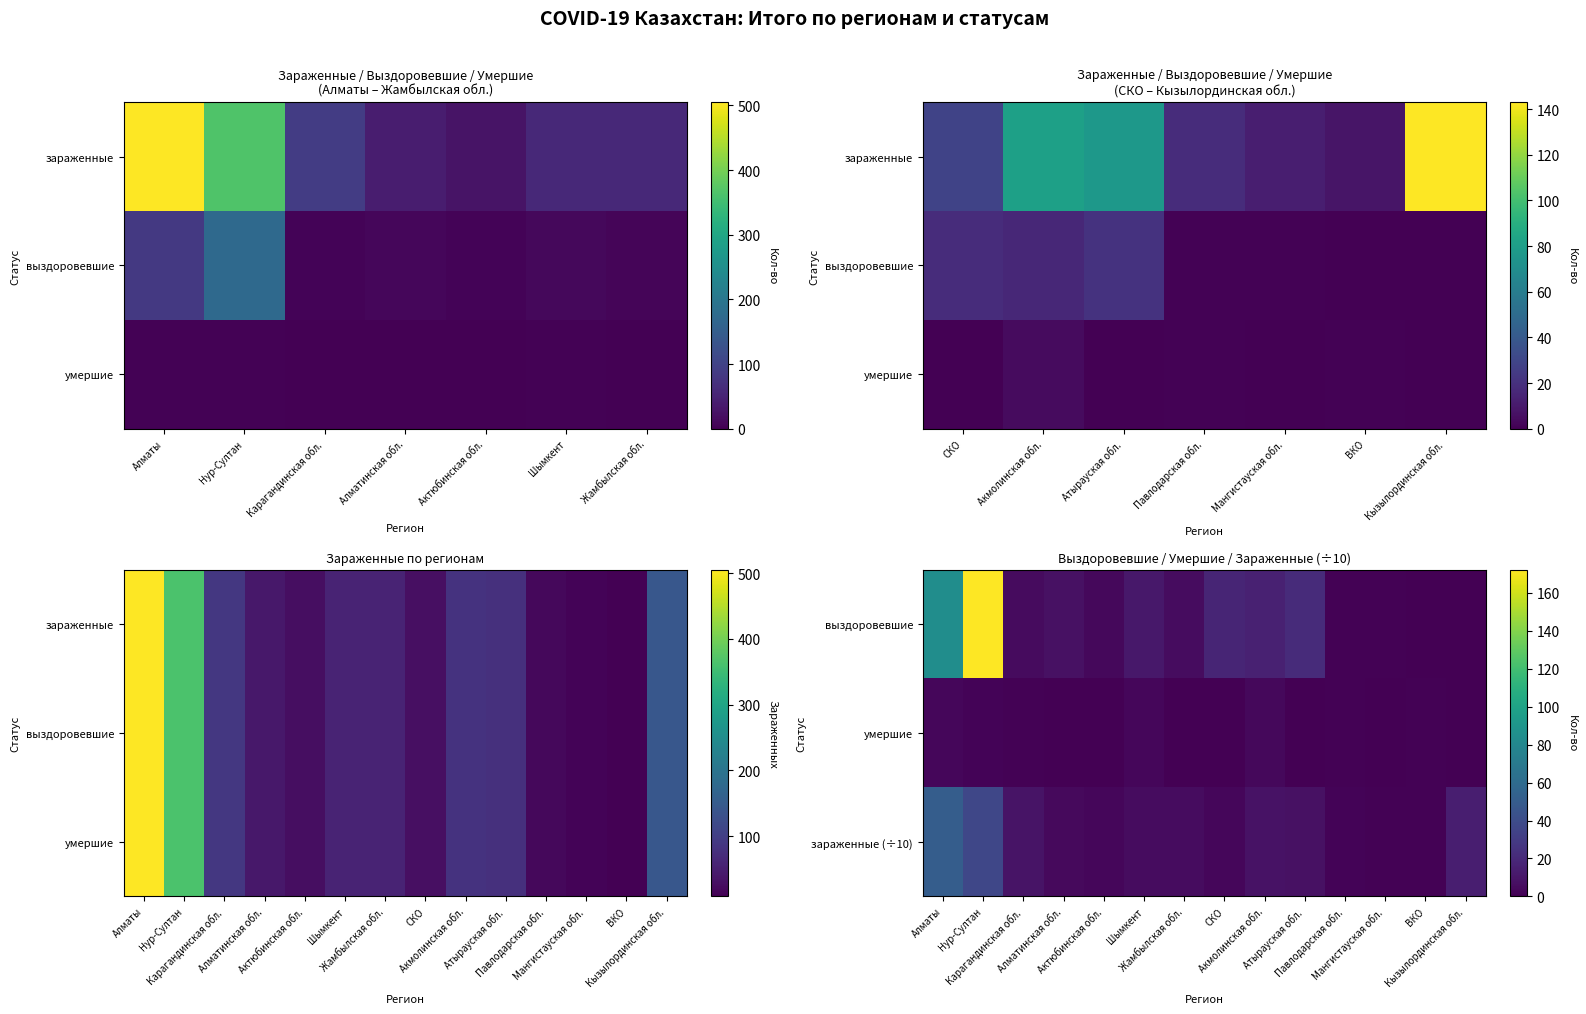

What is the spread (max minus min) of values at ВКО?

1.0